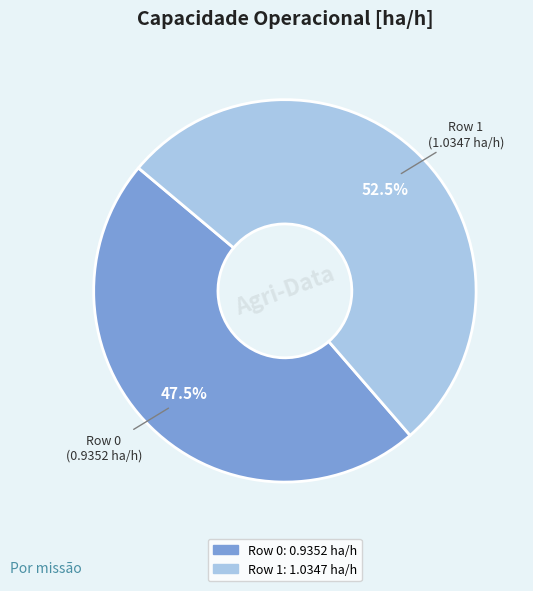

How many segments does this pie chart have?

2